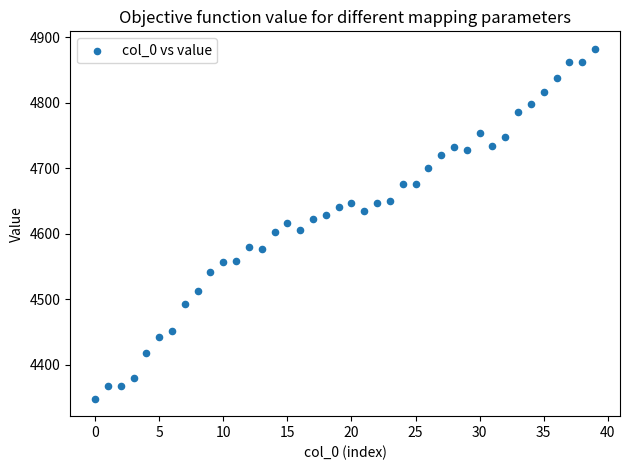

What is the range of Y values (max minus min)?

534